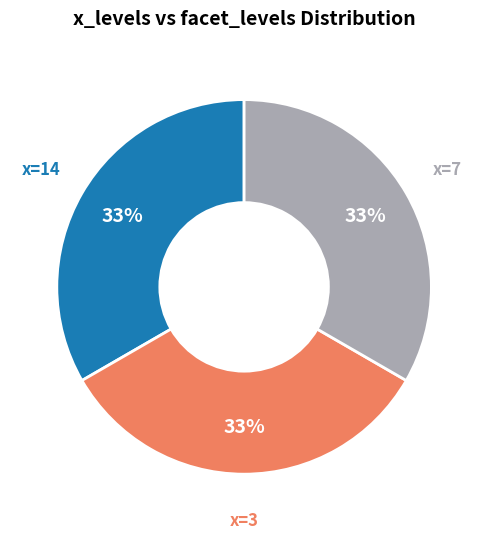

To the nearest percent, what portion does x=3 represent?

33%